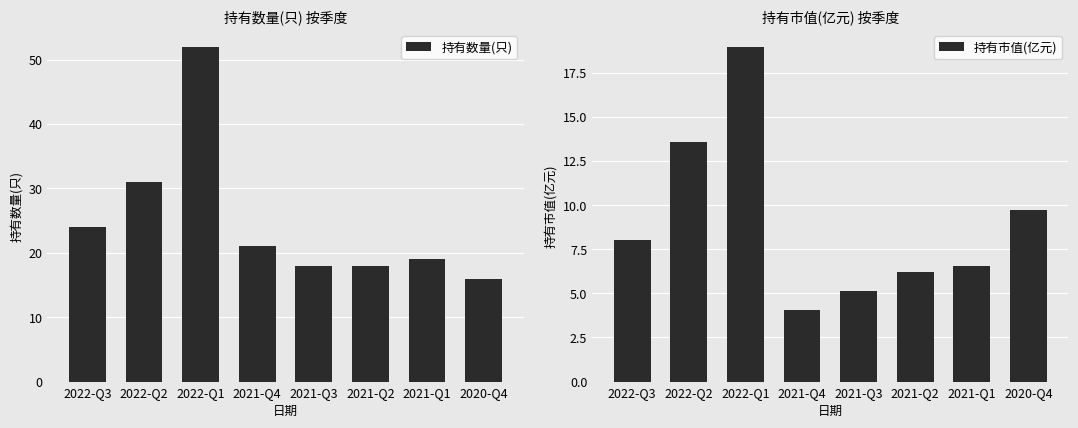

Rank the series by their average value, from lowest to highest.

持有市值(亿元), 持有数量(只)